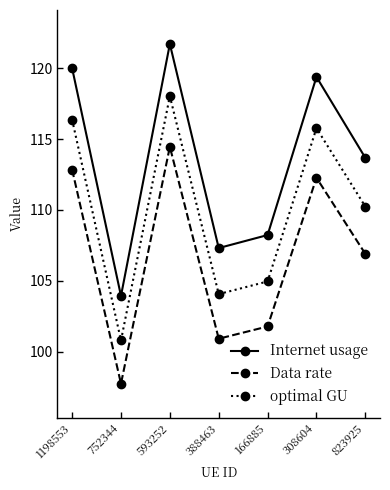

True or false: Data rate has more than 2 interior local peaks.

False